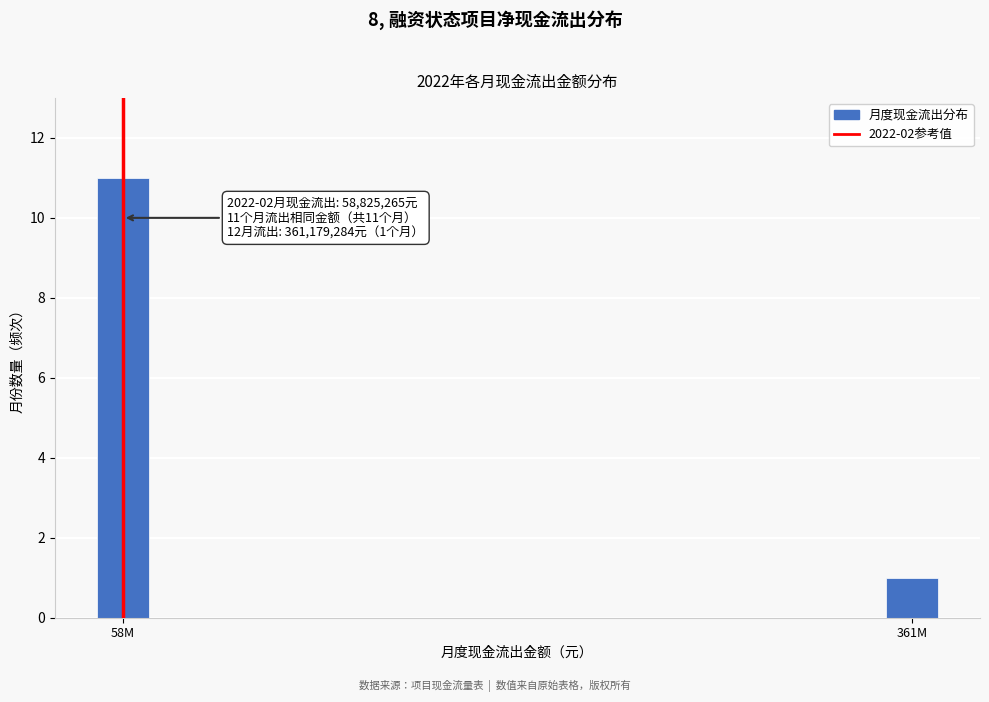

Reading left to right, list all the values displayed in this chart.

58M=11	361M=1